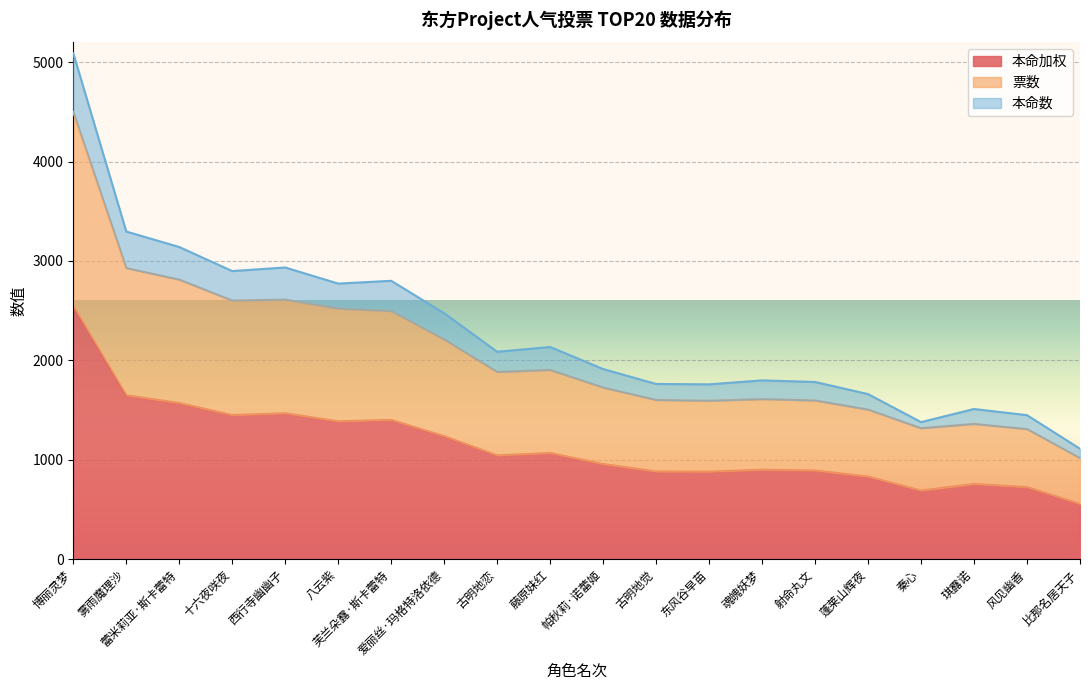

At which category does 票数 reach its first local valley?

十六夜咲夜